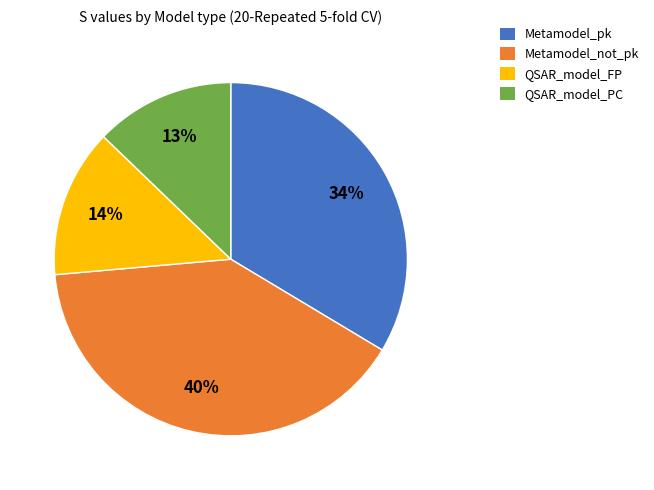

True or false: Metamodel_not_pk accounts for 48% of the total.

False